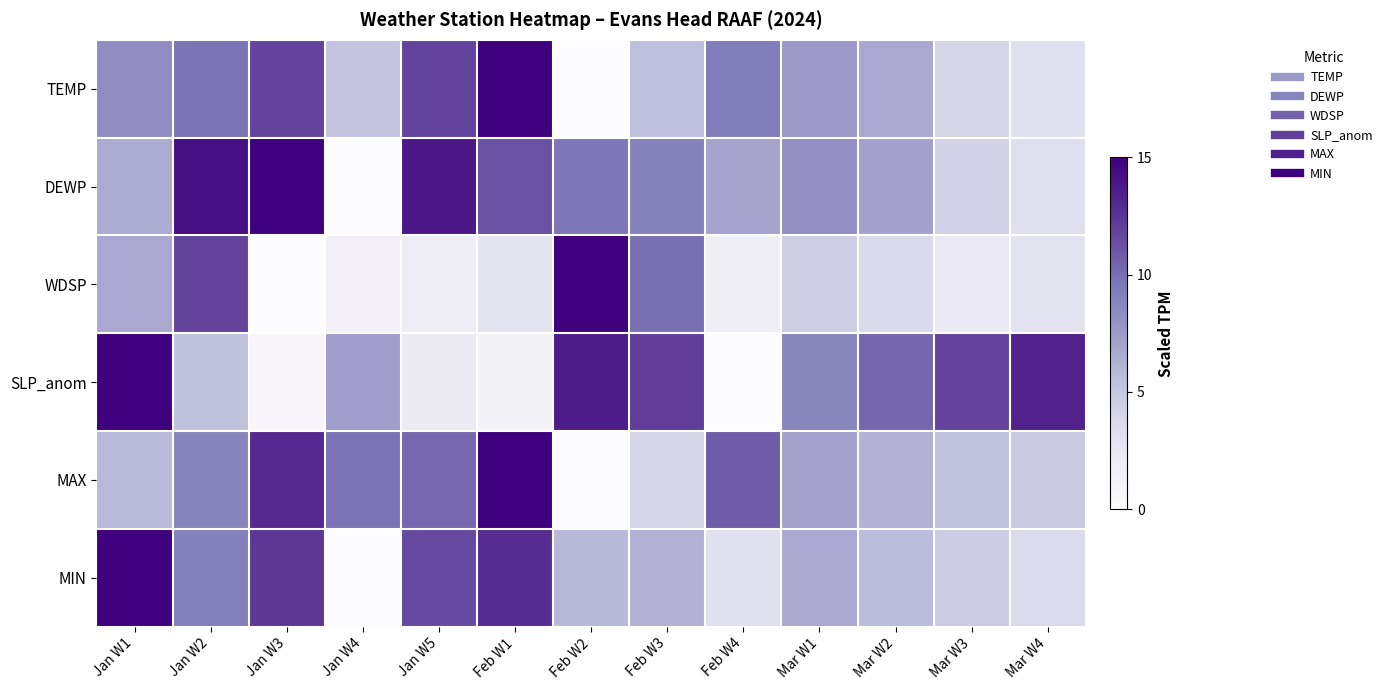

Count the number of data series in this chart.

6